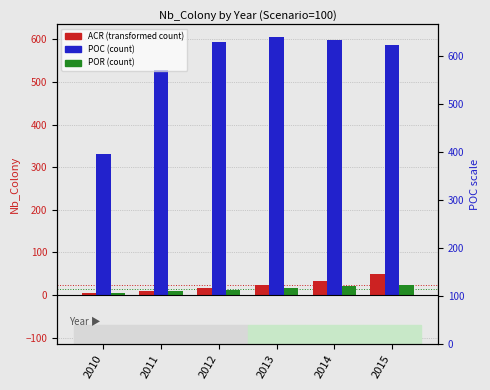

The POC series shows 527.2 at 2011. True or false?

True